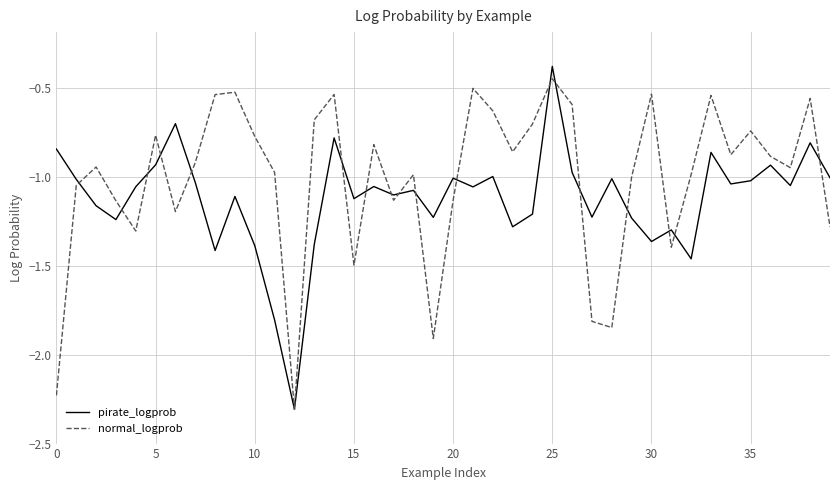

List the series in order of their overall mean, highest first.

normal_logprob, pirate_logprob